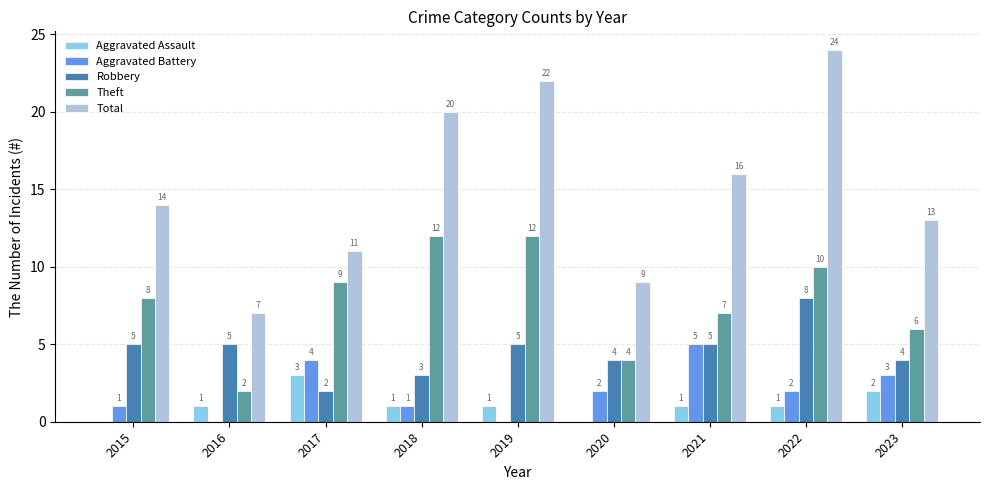

True or false: Theft has a value of 10 at 2023.

False